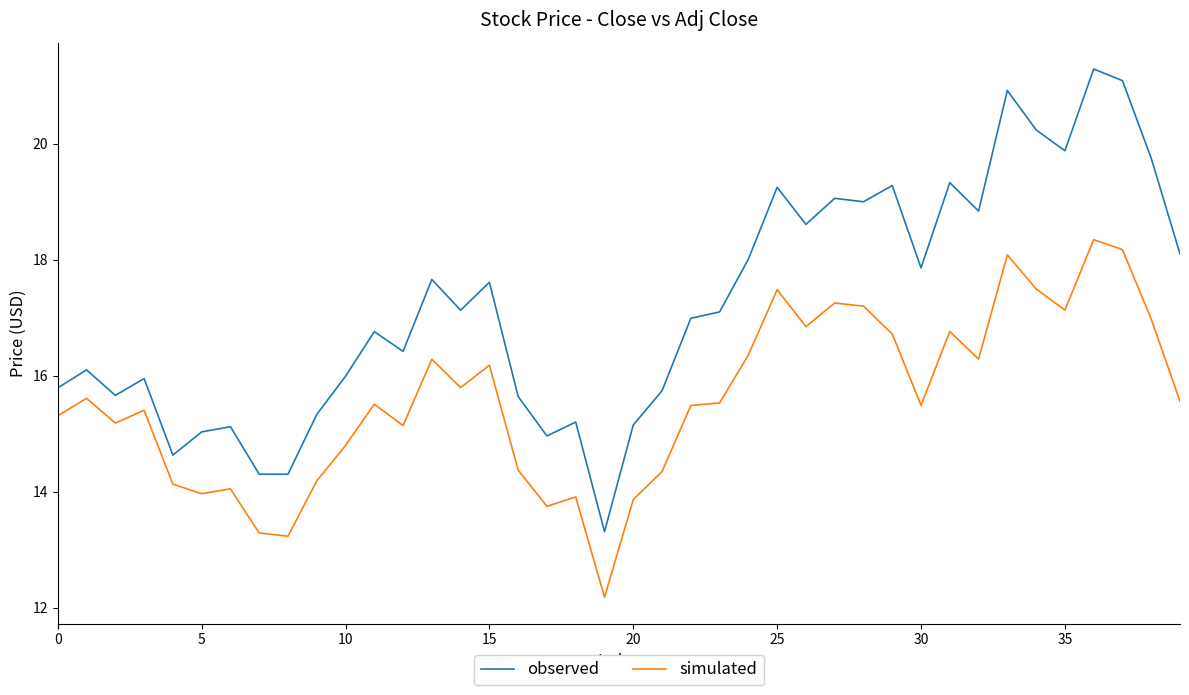

Which series has the largest total across all categories?

observed